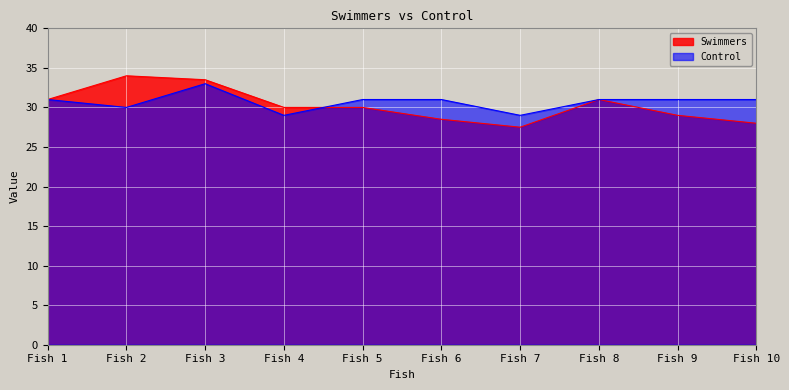

What is the difference between the maximum and minimum values in the Swimmers series?

6.5